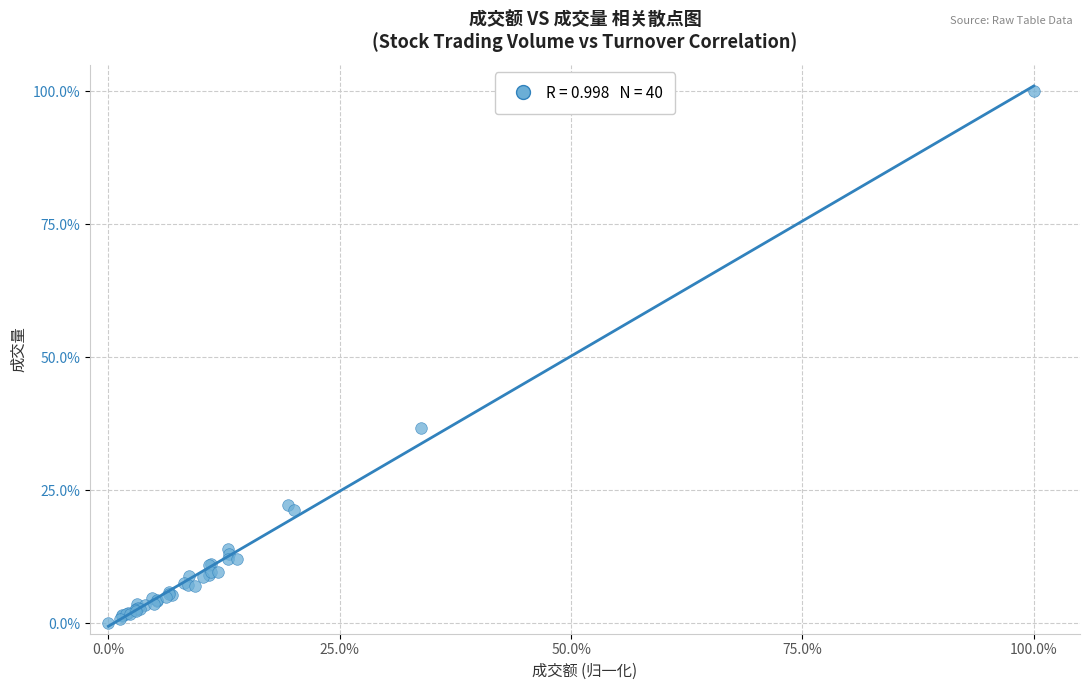

What Y value in the scatter plot is closest to 50?

36.7